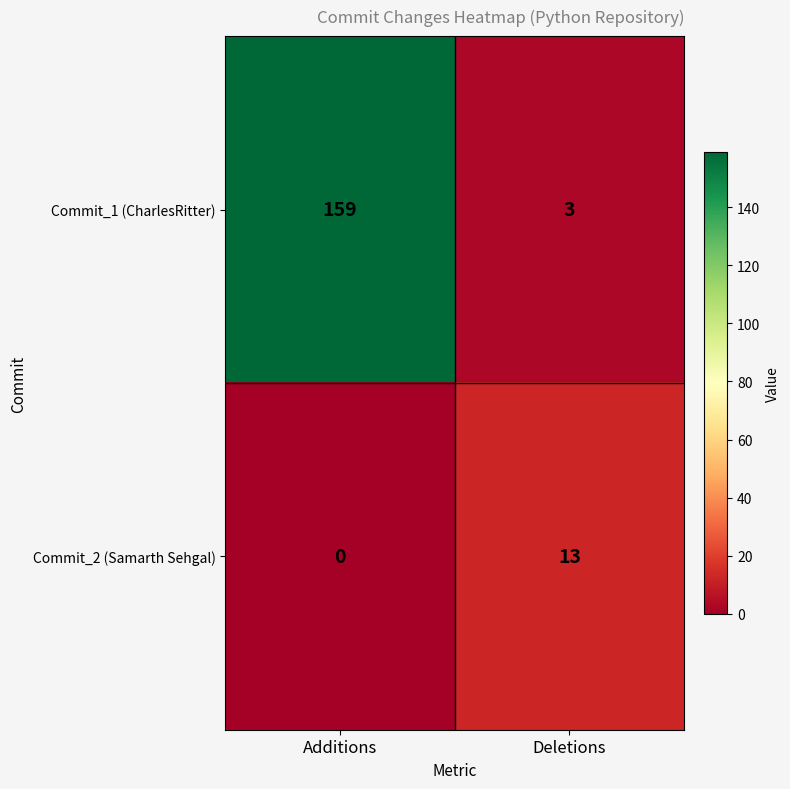

Reading right to left, what are all the values shown in this chart?

Commit_1 (CharlesRitter): 3	159
Commit_2 (Samarth Sehgal): 13	0